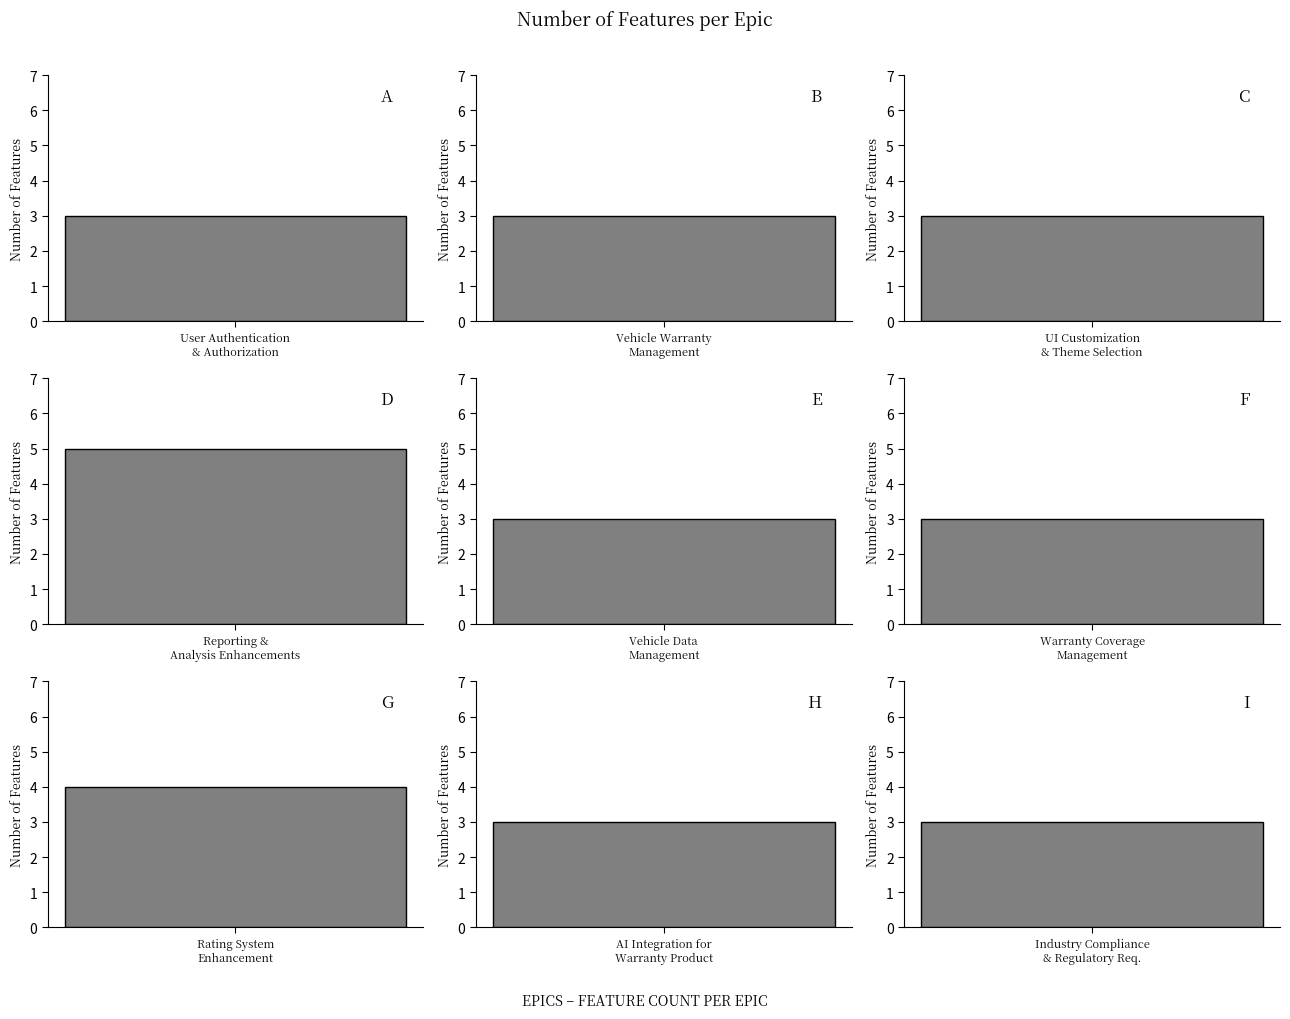

Count the values in the range 3 to 4.

8